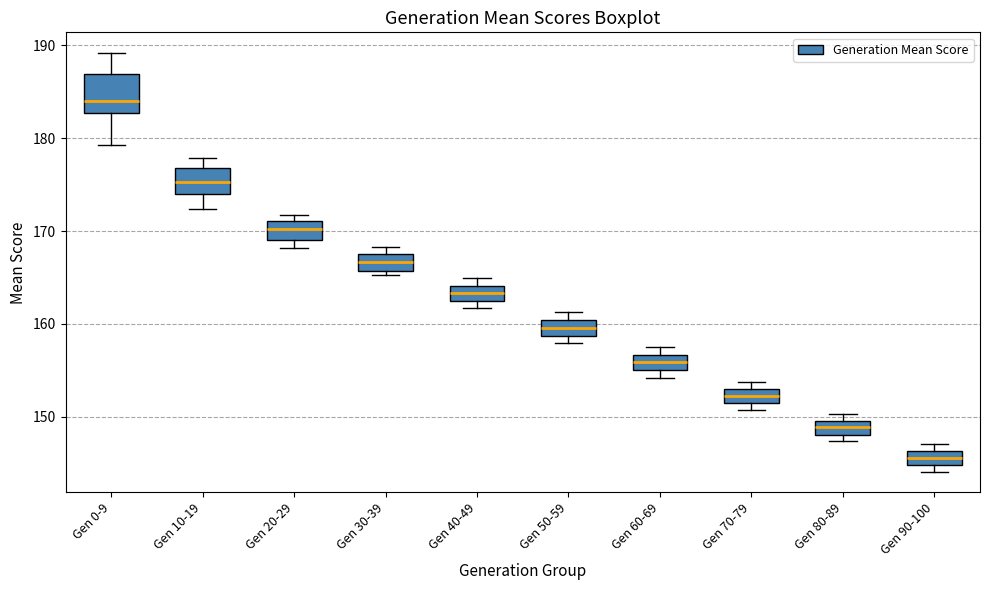

Which box's median line is the lowest?

Gen 90-100